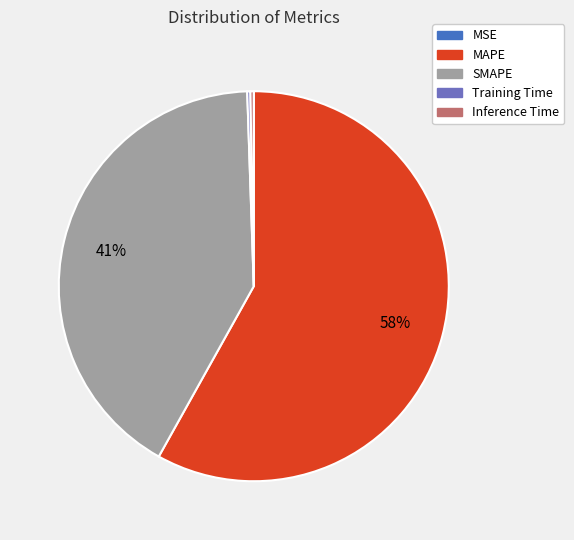

Combined, do Inference Time and SMAPE account for over 50%?

No